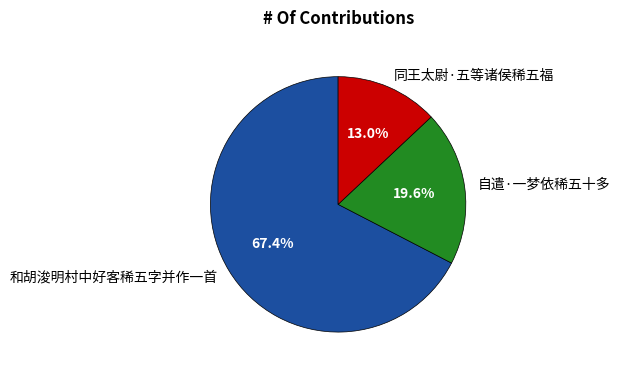

To the nearest percent, what is the difference between the largest and smallest slice percentages?

54%